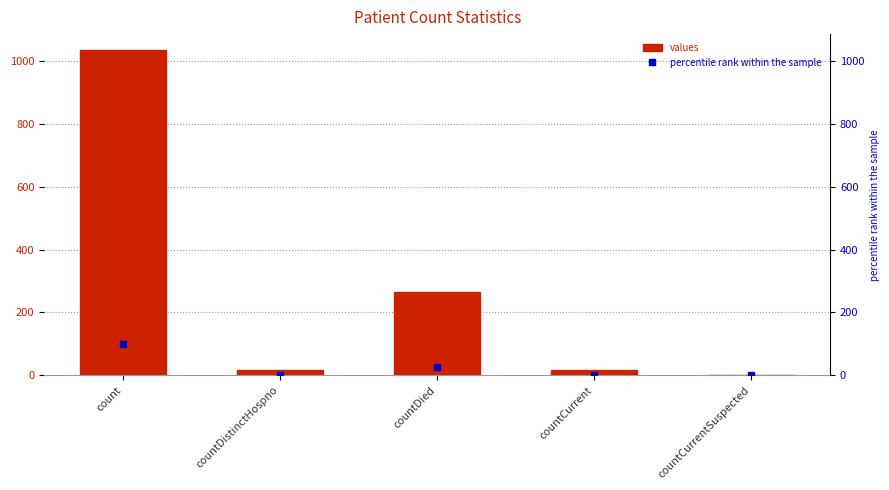

The percentile rank within the sample series shows 100.0 at count. True or false?

True